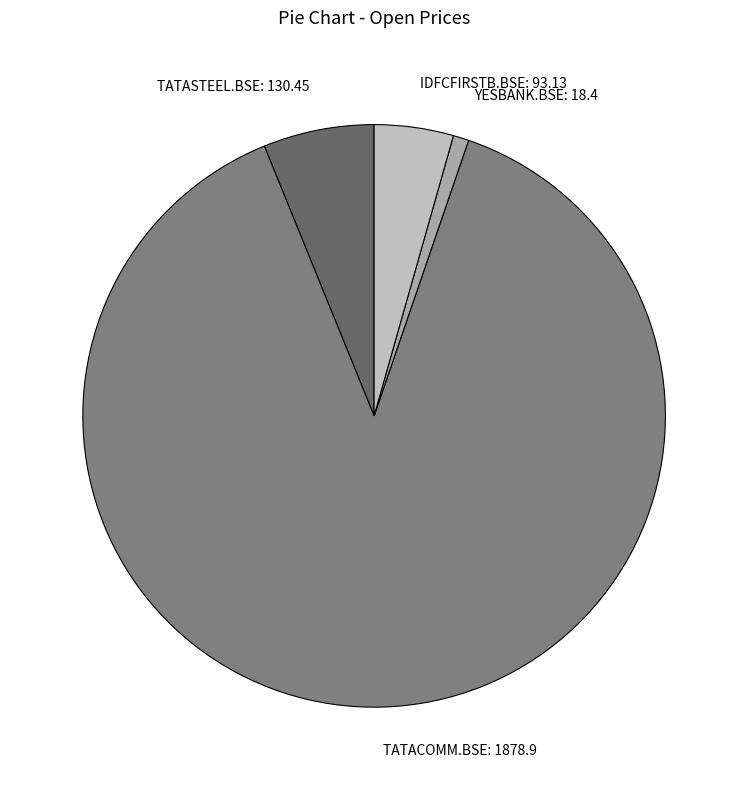

Is the sum of TATASTEEL.BSE: 130.45 and YESBANK.BSE: 18.4 greater than half?

No